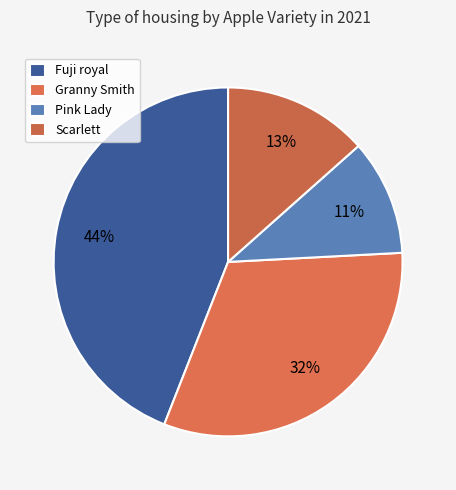

Rank the categories by value from lowest to highest.

Pink Lady, Scarlett, Granny Smith, Fuji royal